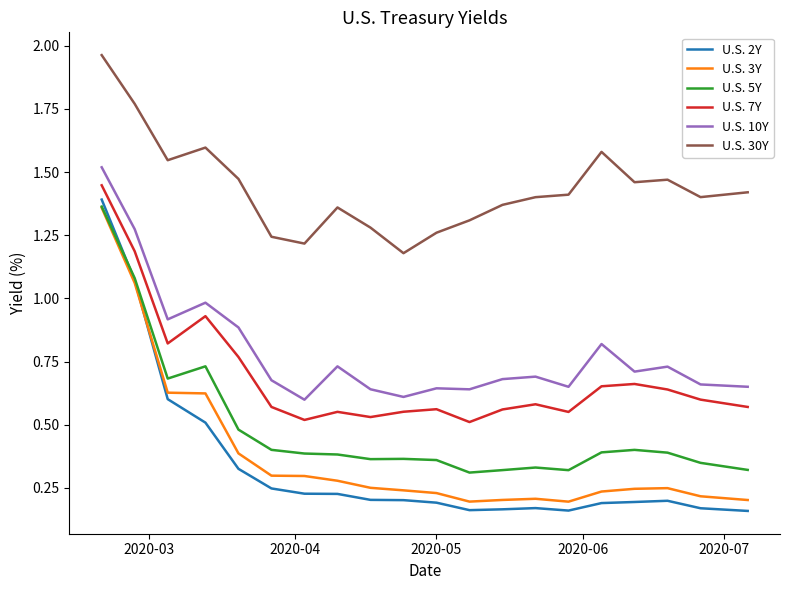

What is the sum of all U.S. 2Y values?

6.8